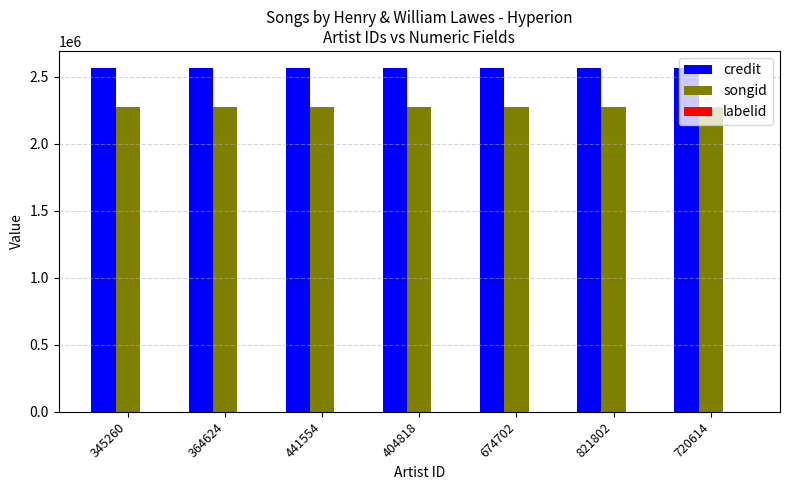

What is the greatest value displayed?

2565234